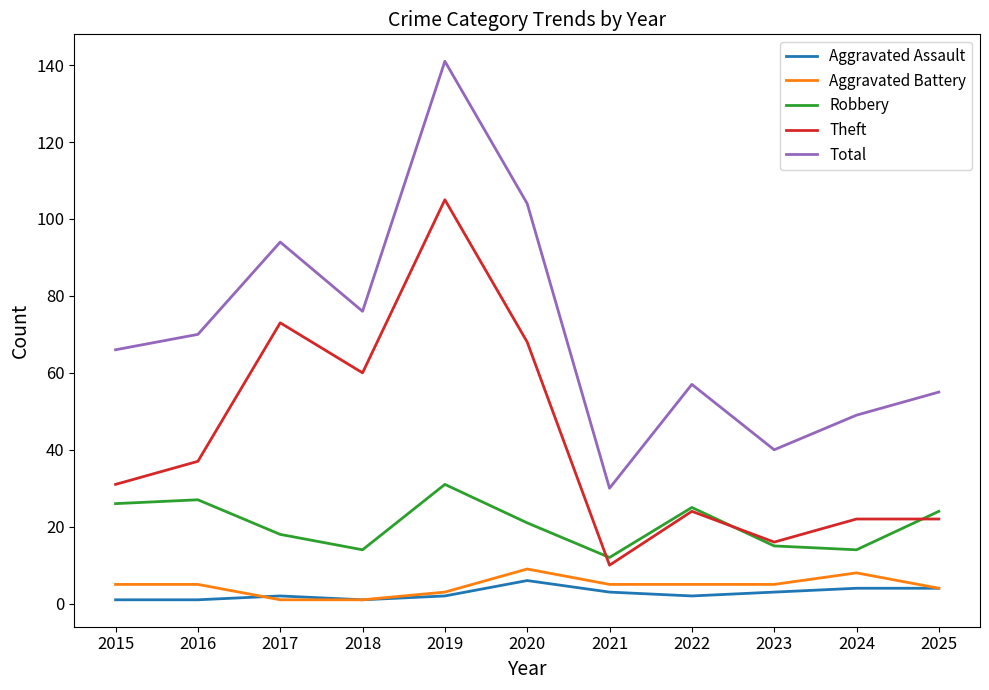

What are all the series names shown in the legend?

Aggravated Assault, Aggravated Battery, Robbery, Theft, Total